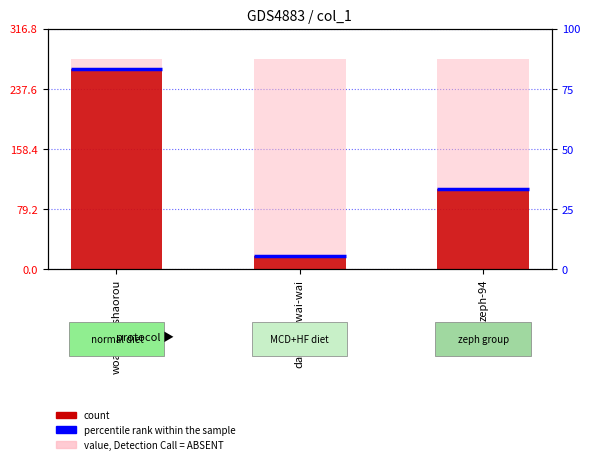

Which category has the highest value across all series?

woaihongshaorou